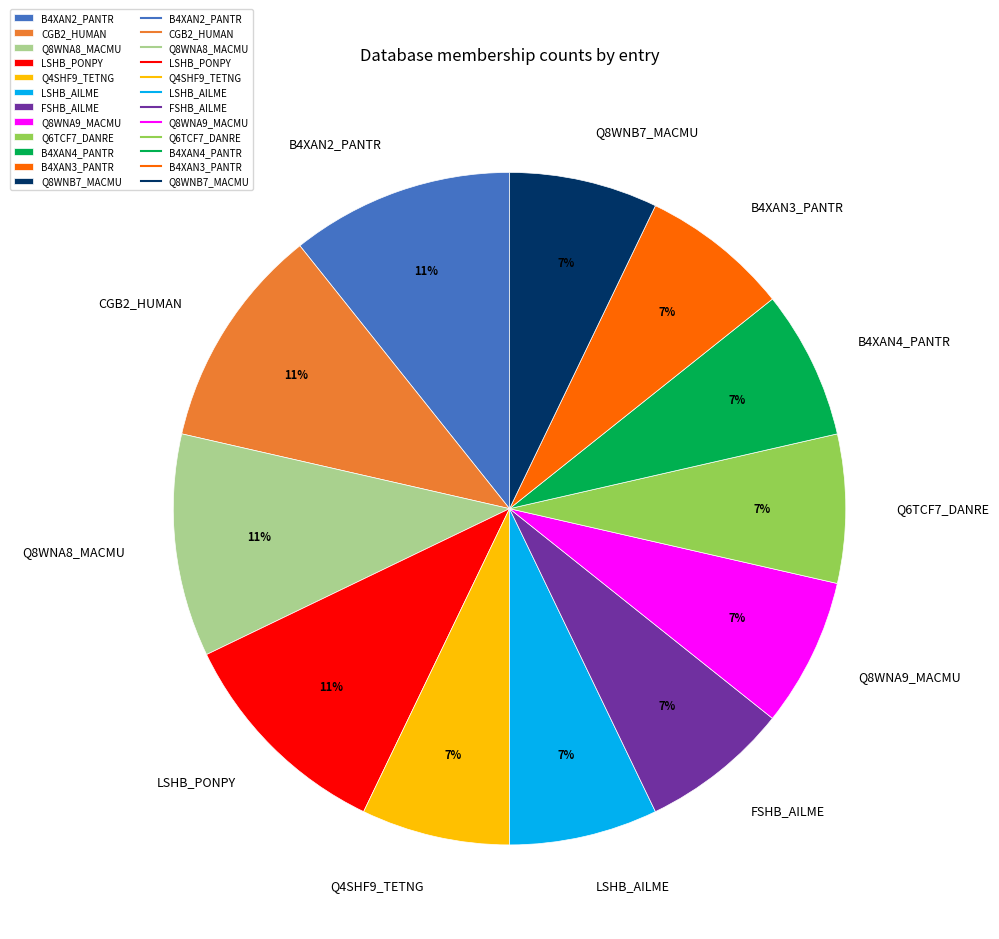

True or false: LSHB_PONPY accounts for 1% of the total.

False